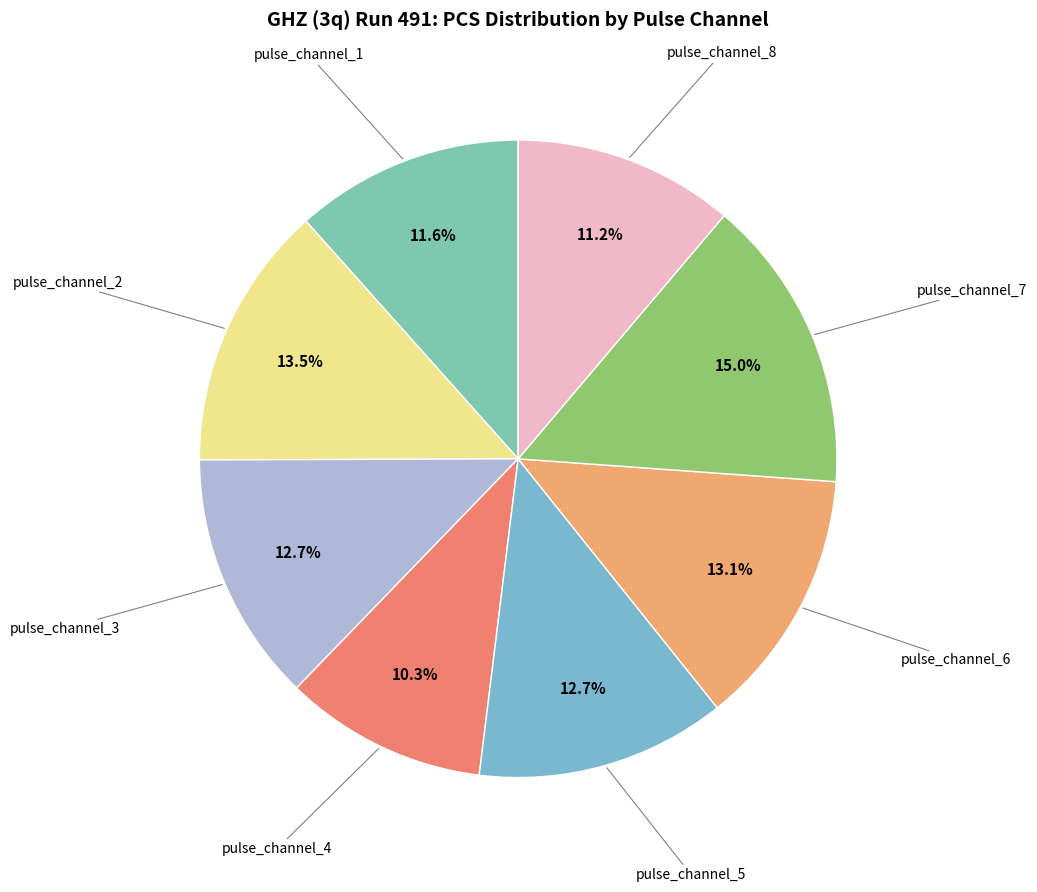

How many segments does this pie chart have?

8